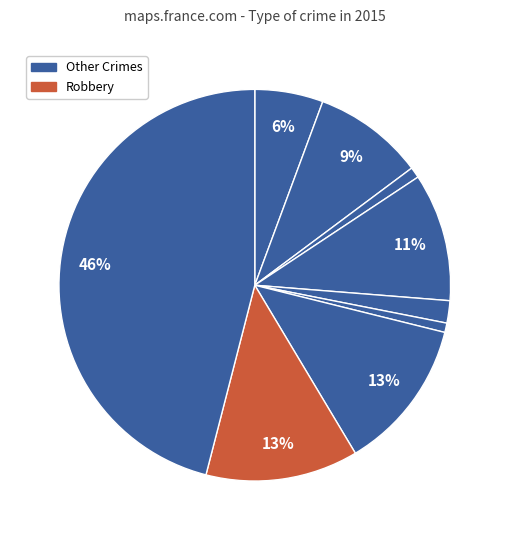

Count the number of slices in the pie.

9